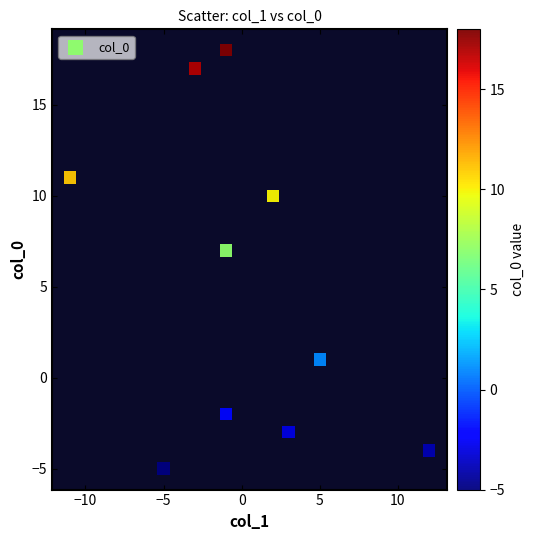

What Y value in the scatter plot is closest to 6?

7